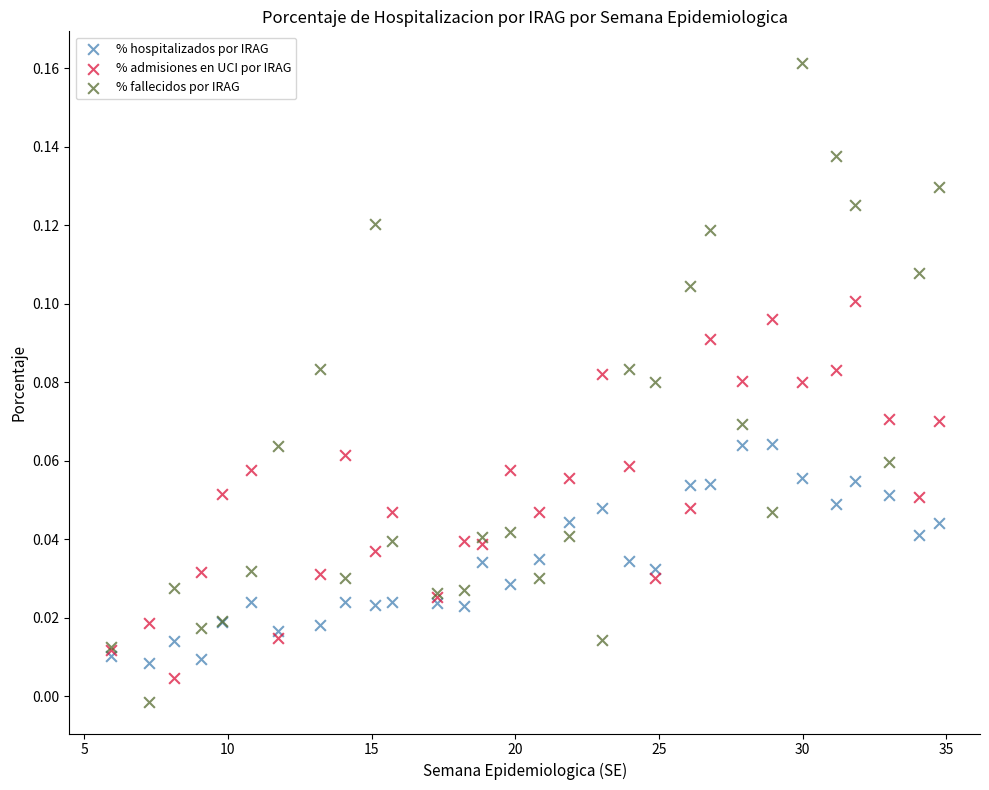

Which series has the largest Y range (max minus min)?

% fallecidos por IRAG